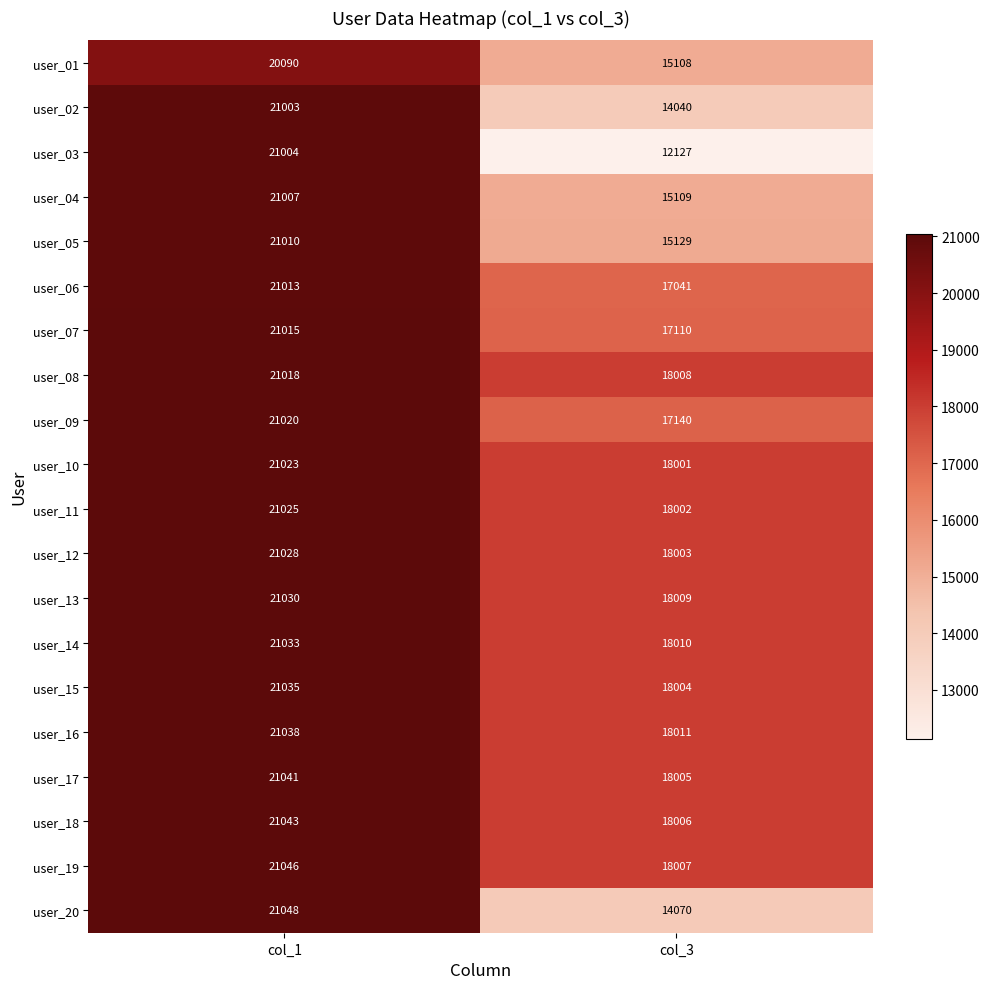

At how many categories does at least one series exceed 19897?

1